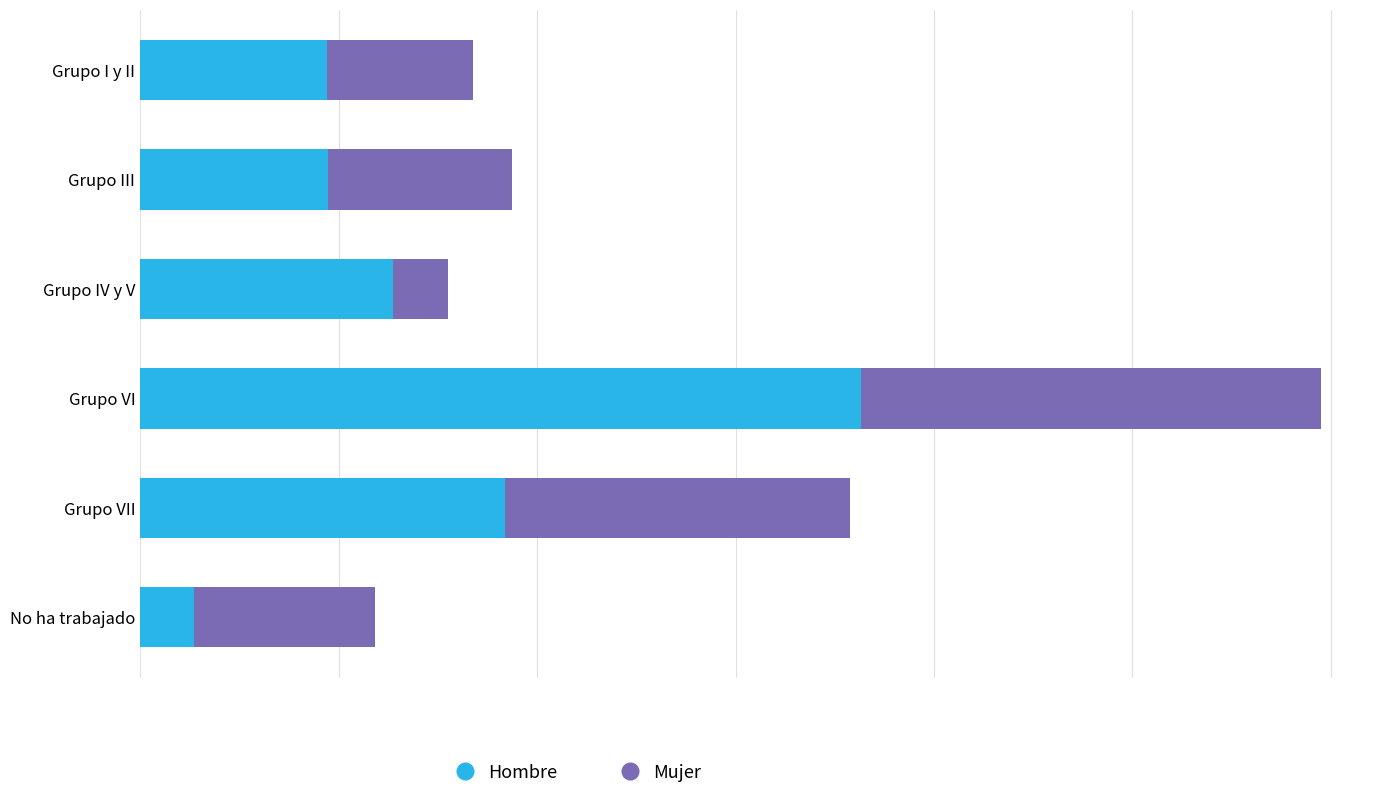

Reading right to left, list all the values displayed in this chart.

Hombre: 26975	183585	363291	127614	94800	94281
Mujer: 91571	174095	231688	27334	92509	73164